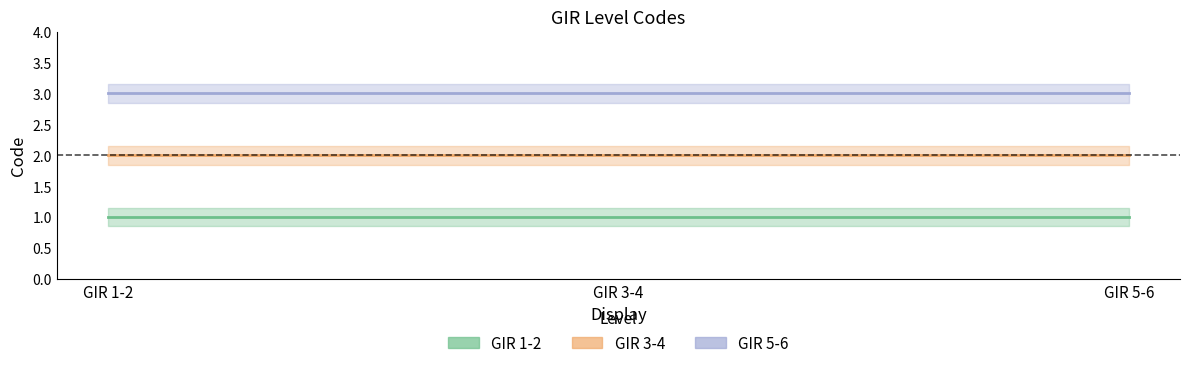

At GIR 1-2, list the series in order from largest to smallest.

GIR 5-6, GIR 3-4, GIR 1-2